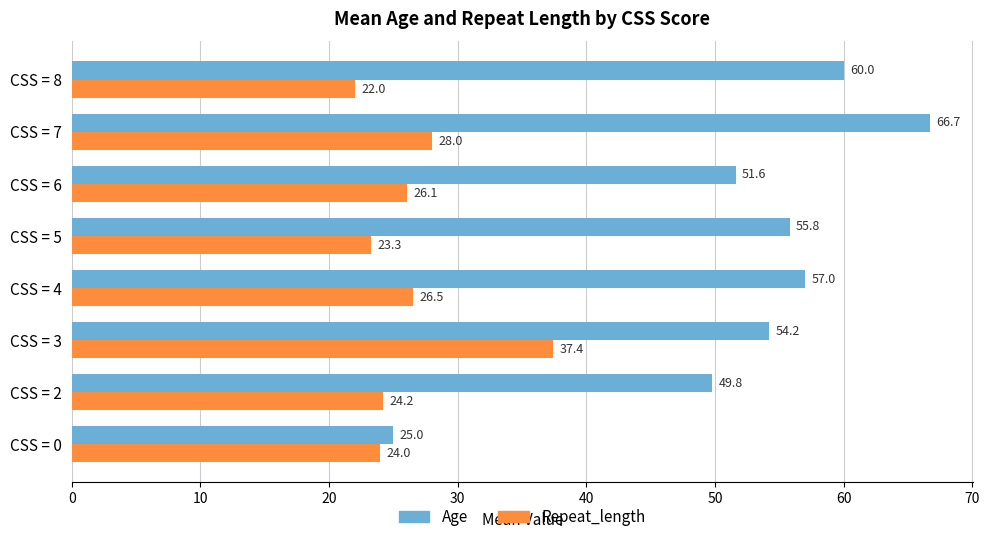

The value of Age at CSS = 2 is 49.8. True or false?

True